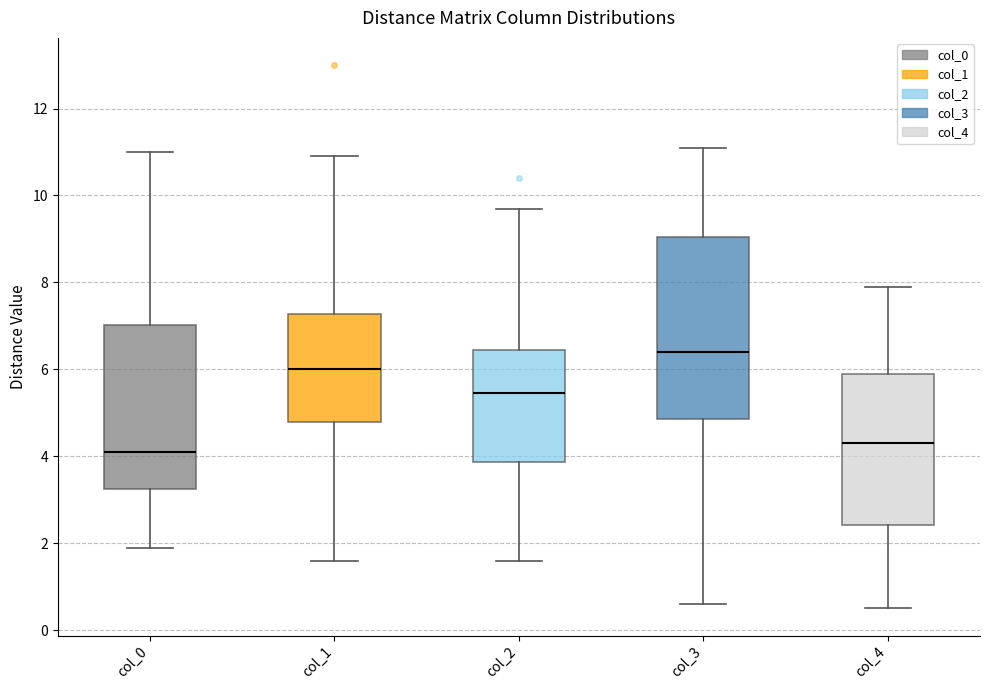

Which box is the tallest, from its lower edge to its upper edge?

col_3